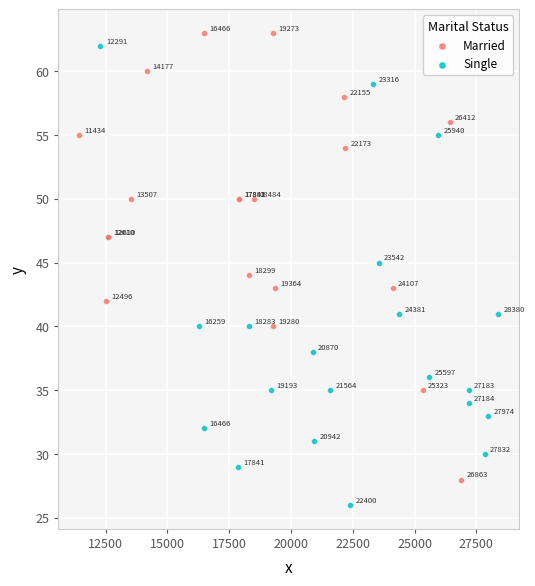

Which series has the largest Y range (max minus min)?

Single